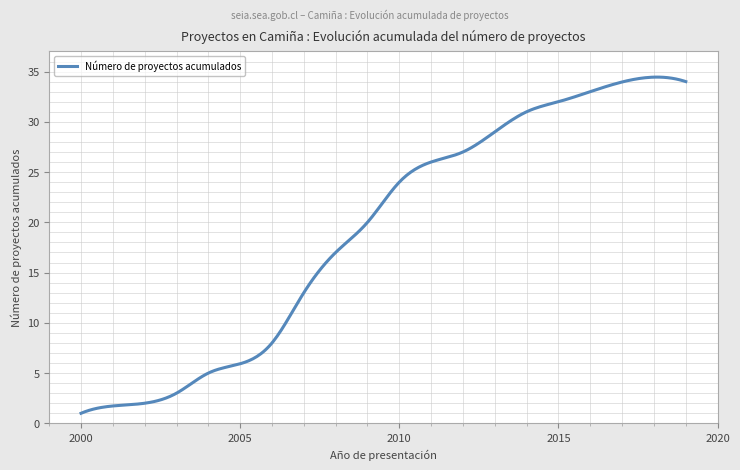

What is the difference between the maximum and minimum values?

33.4